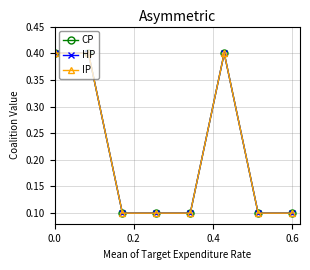

Does the chart have visible grid lines?

Yes